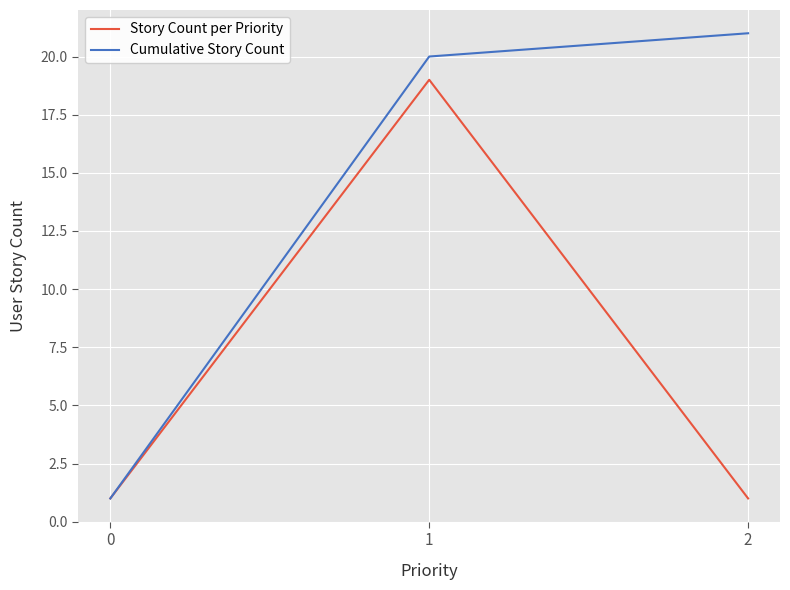

What is the minimum value for Cumulative Story Count?

1